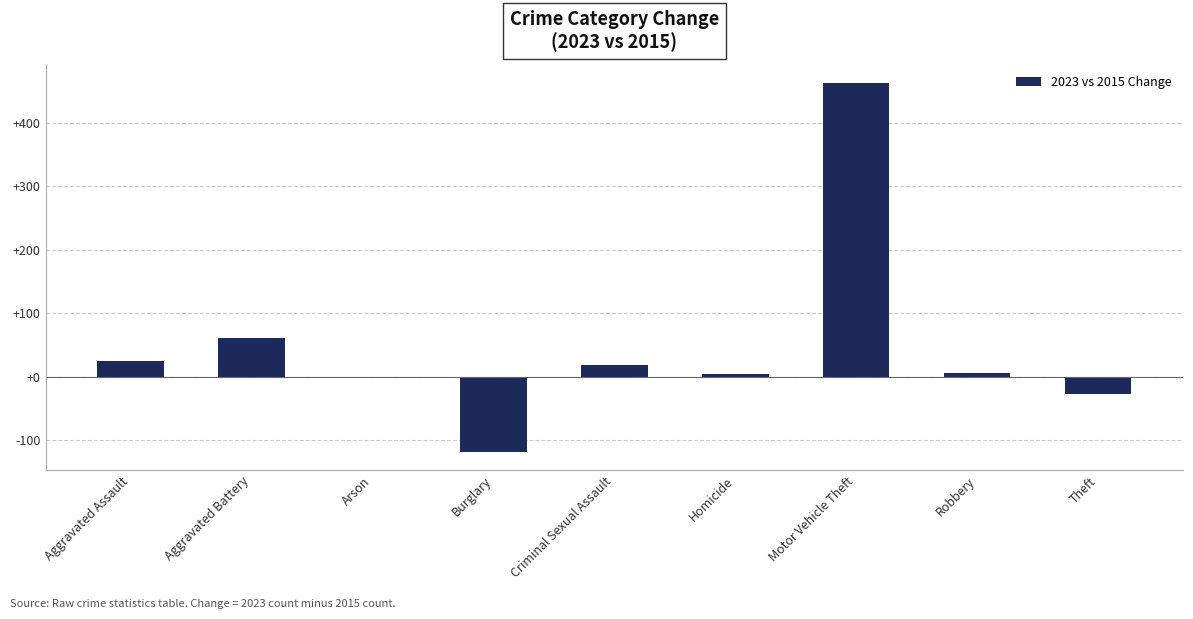

What is the greatest value displayed?

463